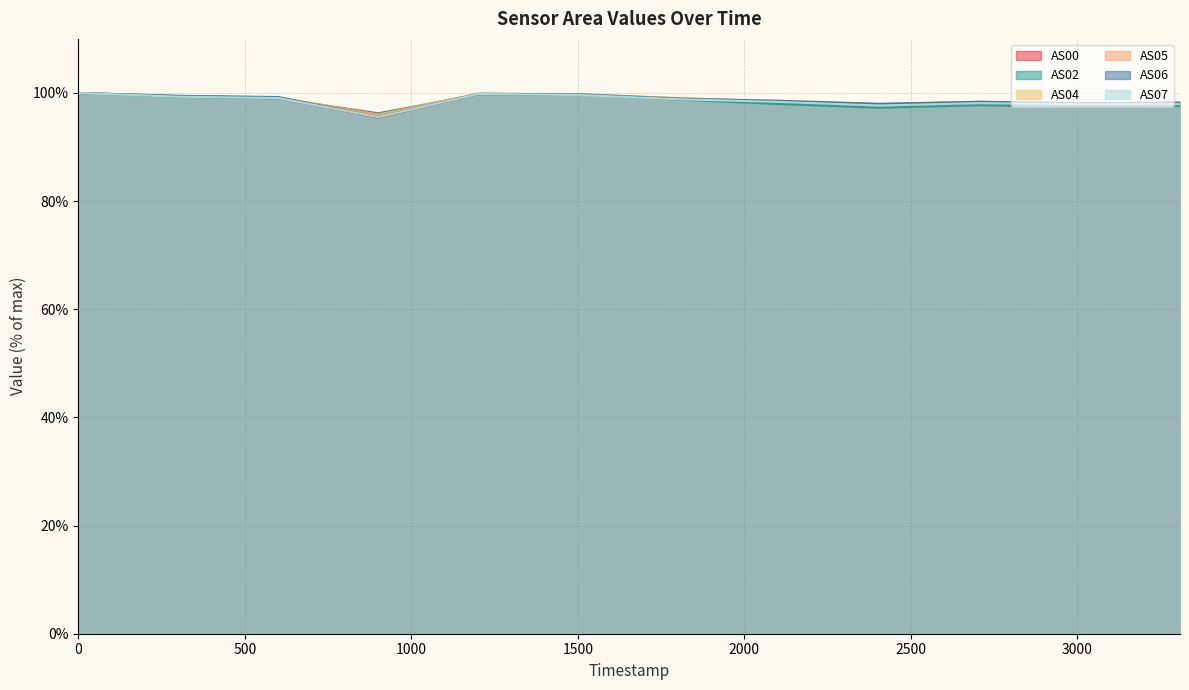

What is the minimum value for AS04?

96.0